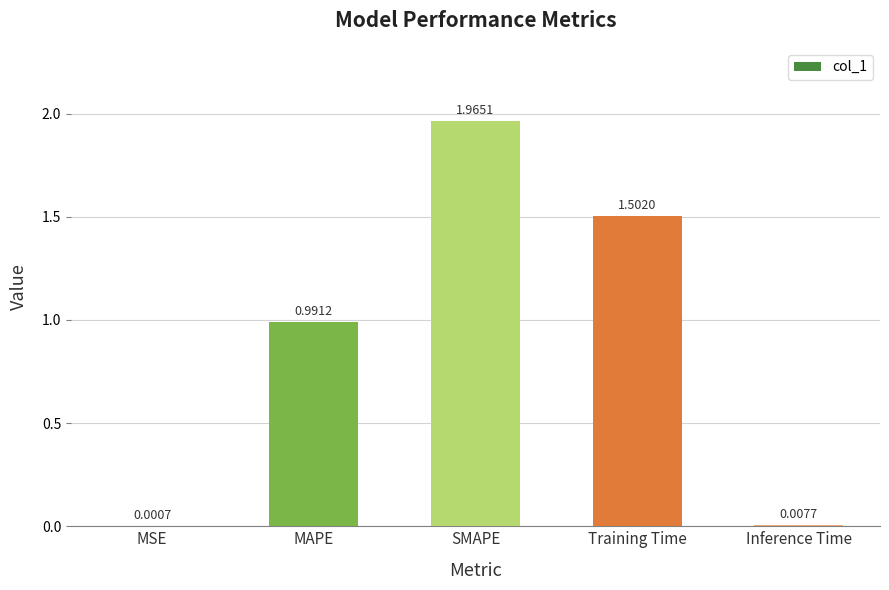

At which label is the value closest to 0?

MSE